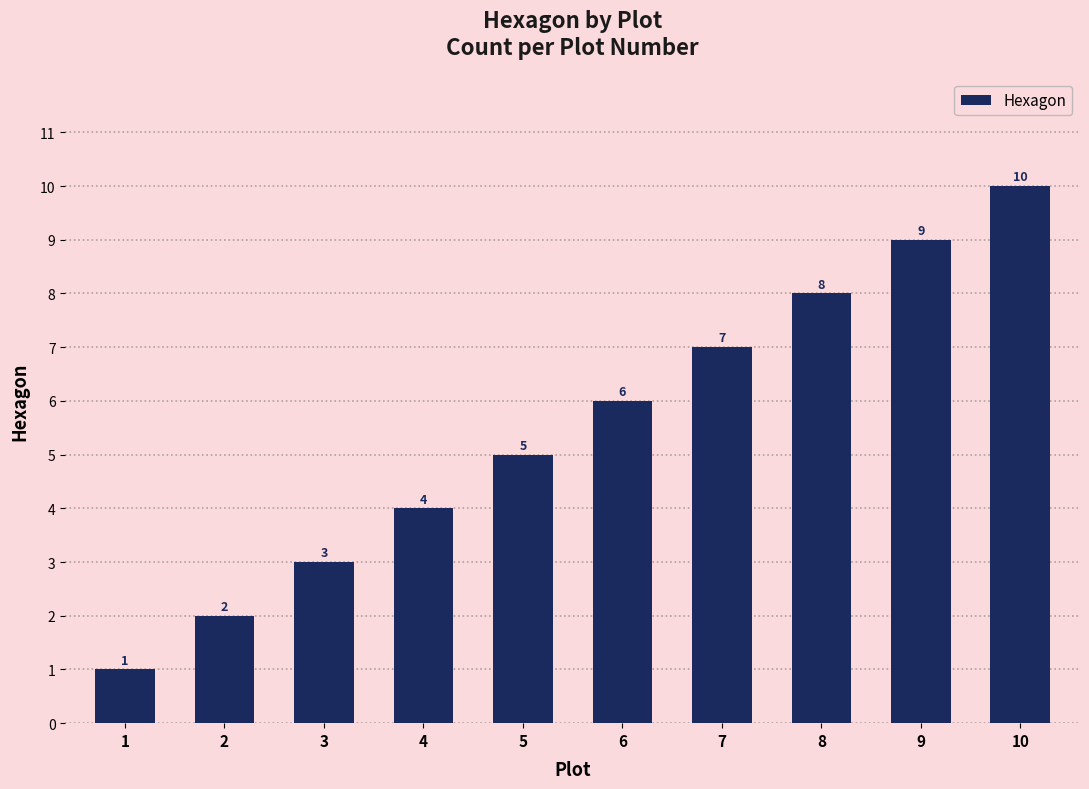

How many values are between 3 and 8?

6